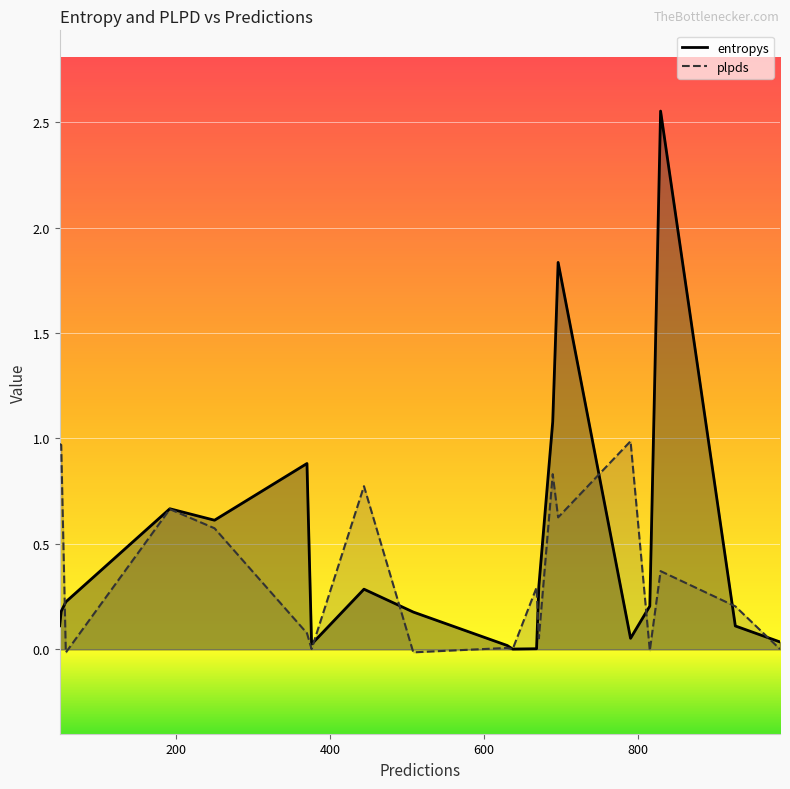

What are all the series names shown in the legend?

entropys, plpds